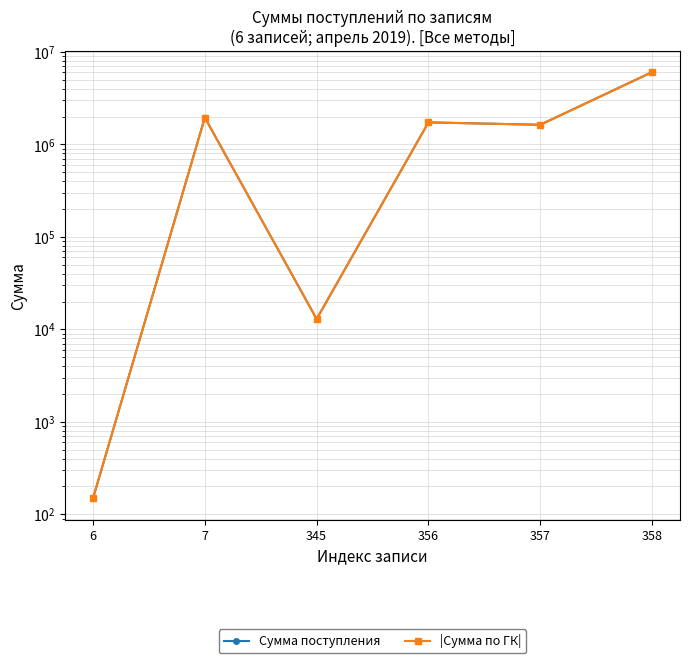

What is the maximum value shown in the chart?

6046207.0